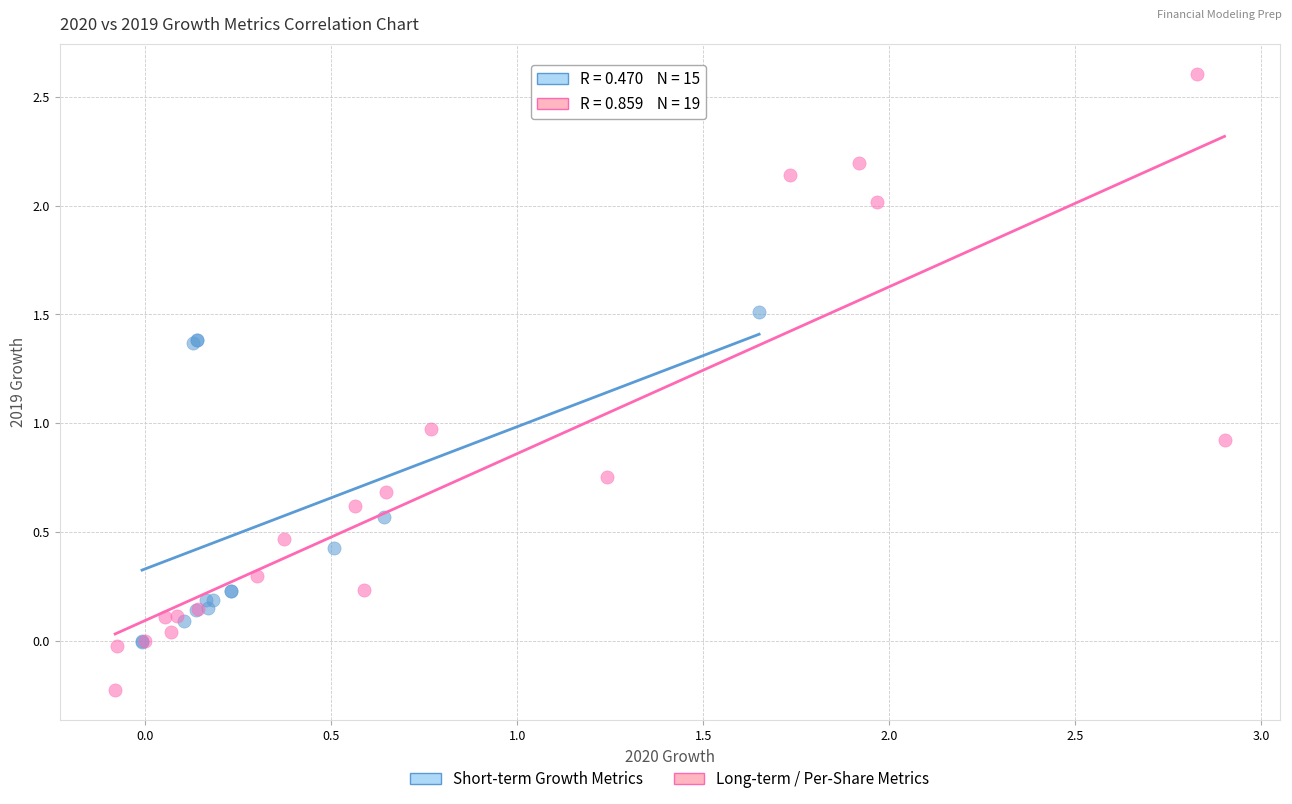

Which series reaches the minimum Y coordinate?

Long-term / Per-Share Metrics